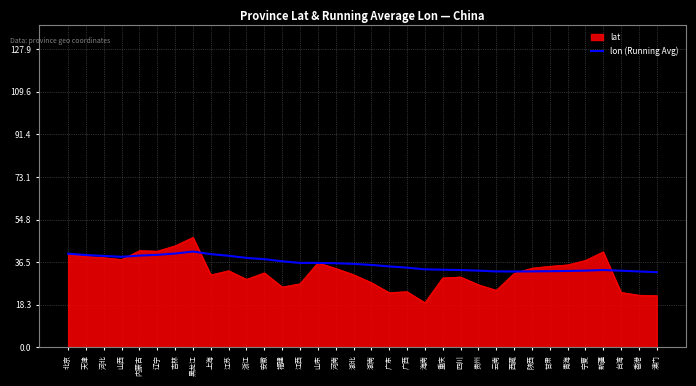

Read the lon (Running Avg) value at 宁夏.

32.9